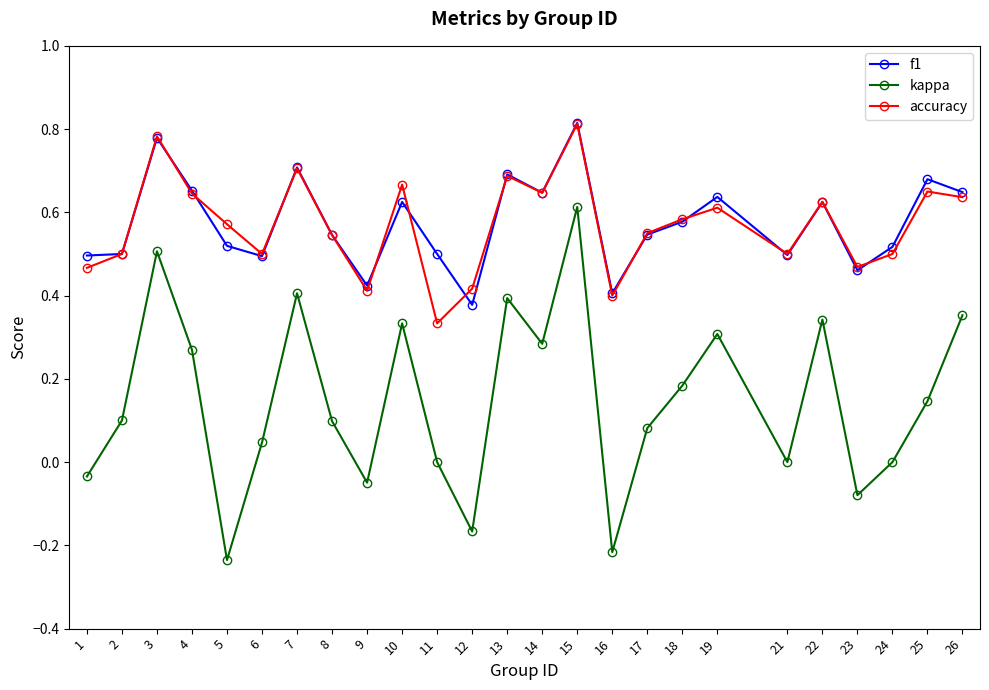

Which category has the lowest value in the accuracy series?

11